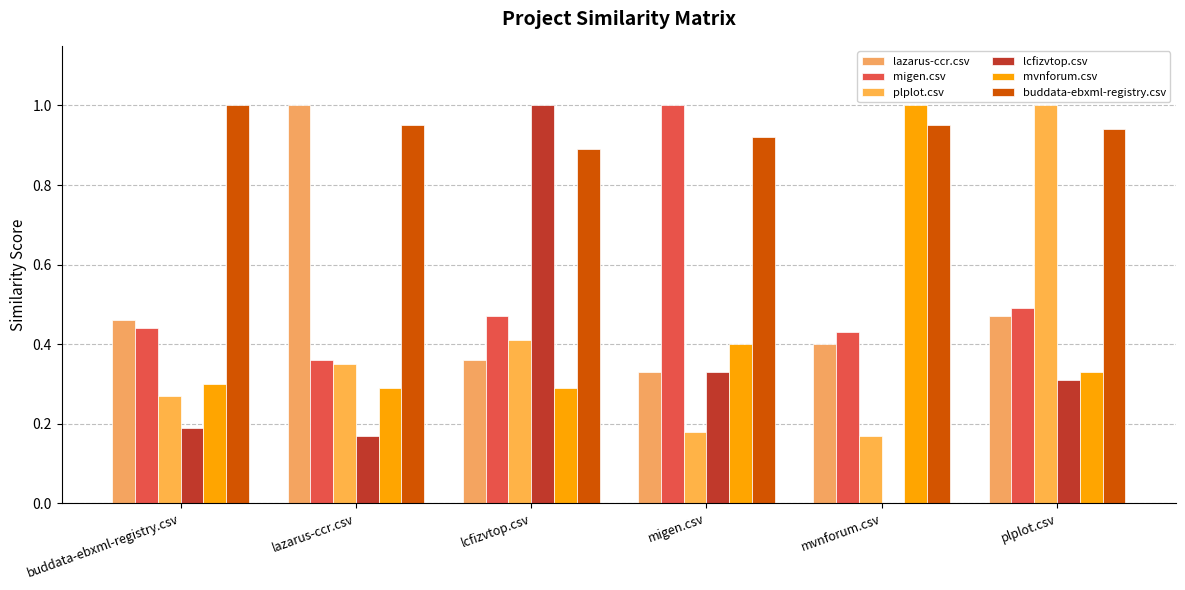

What are all the series names shown in the legend?

lazarus-ccr.csv, migen.csv, plplot.csv, lcfizvtop.csv, mvnforum.csv, buddata-ebxml-registry.csv